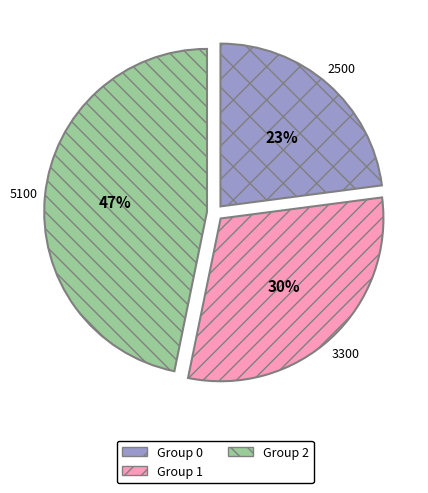

How many slices are in this pie chart?

3